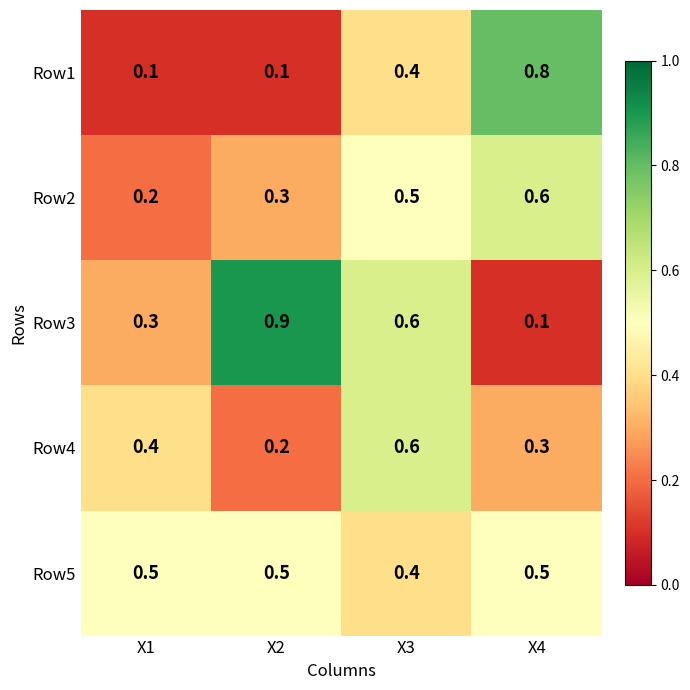

What is the difference between the highest and lowest values at X1?

0.4